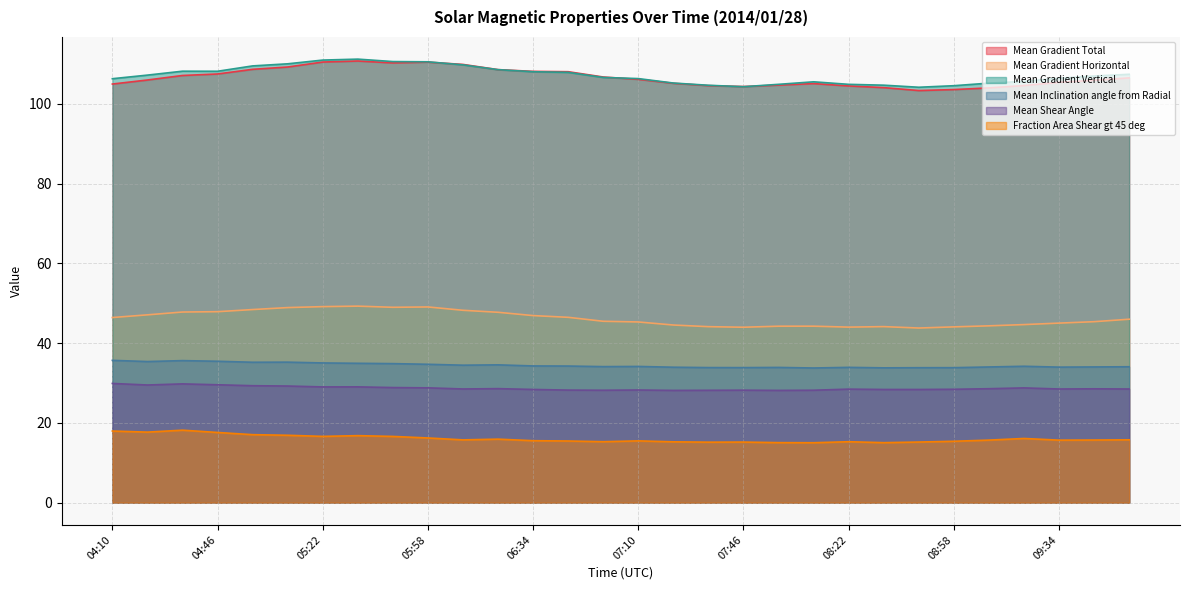

What is the lowest value of the Mean Gradient Vertical series?

104.2